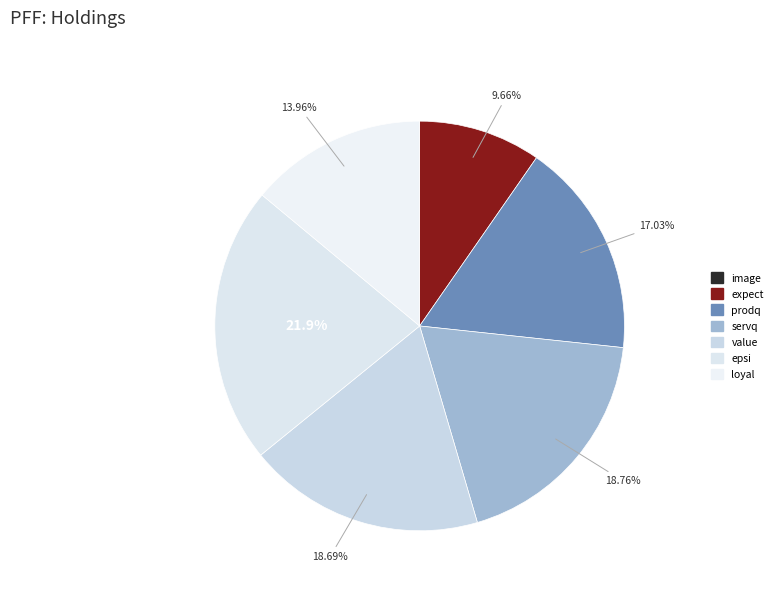

Combined, do epsi and loyal account for over 50%?

No